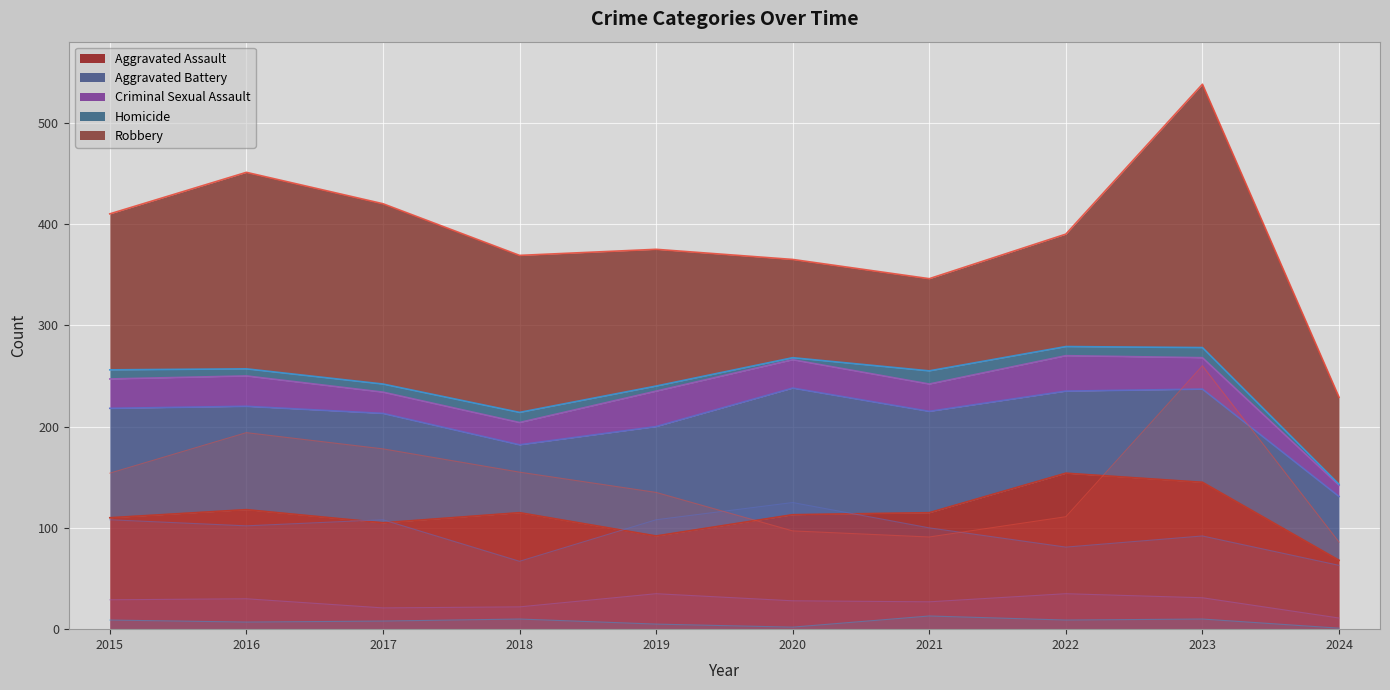

In Robbery, how many points are lower than both neighbors (excluding endpoints)?

1